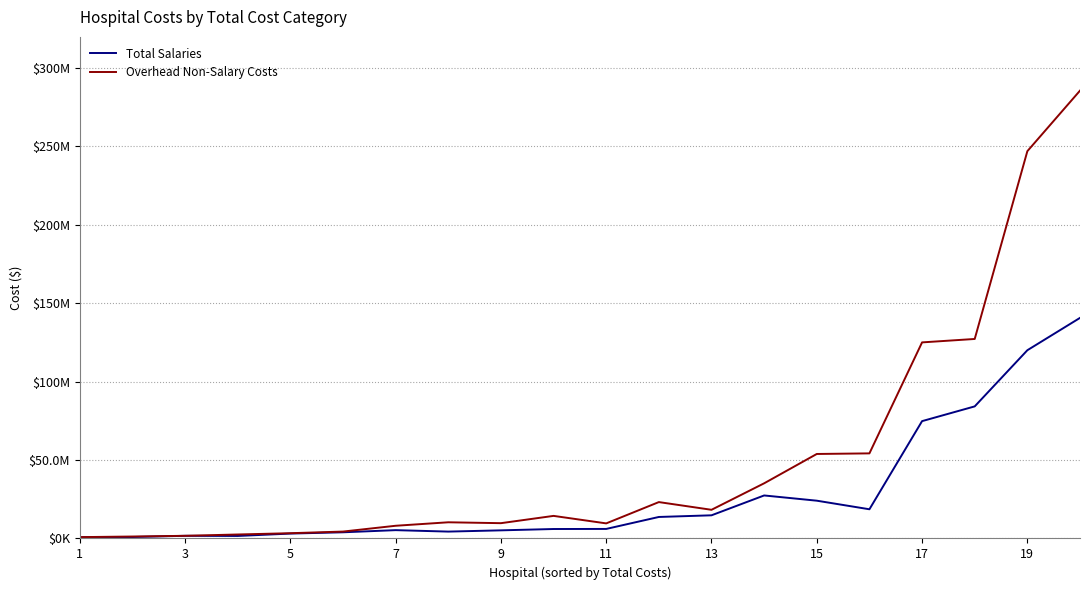

Does the chart have visible grid lines?

Yes